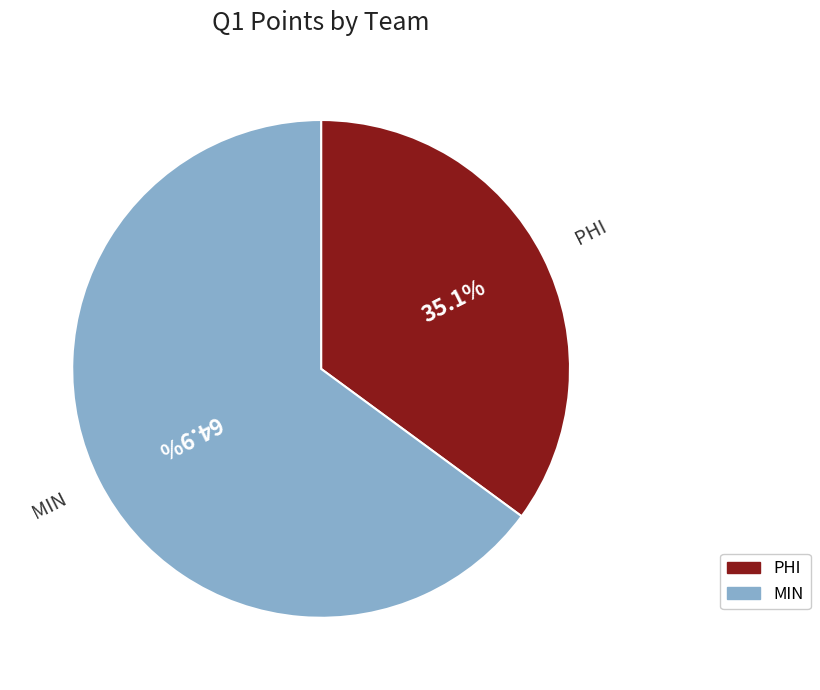

Is the sum of PHI and MIN greater than half?

Yes